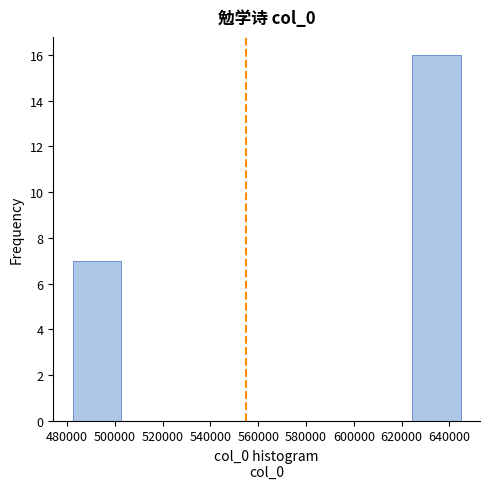

Reading left to right, transcribe this chart: for each bar, give the range it covers on the x-axis and its height. Neither the bar edges nor the heights are printed on the chart, so give them approximately, as read against the axes.

482000 to 502000: 7
502000 to 522000: 0
522000 to 544000: 0
544000 to 564000: 0
564000 to 584000: 0
584000 to 604000: 0
604000 to 624000: 0
624000 to 644000: 16